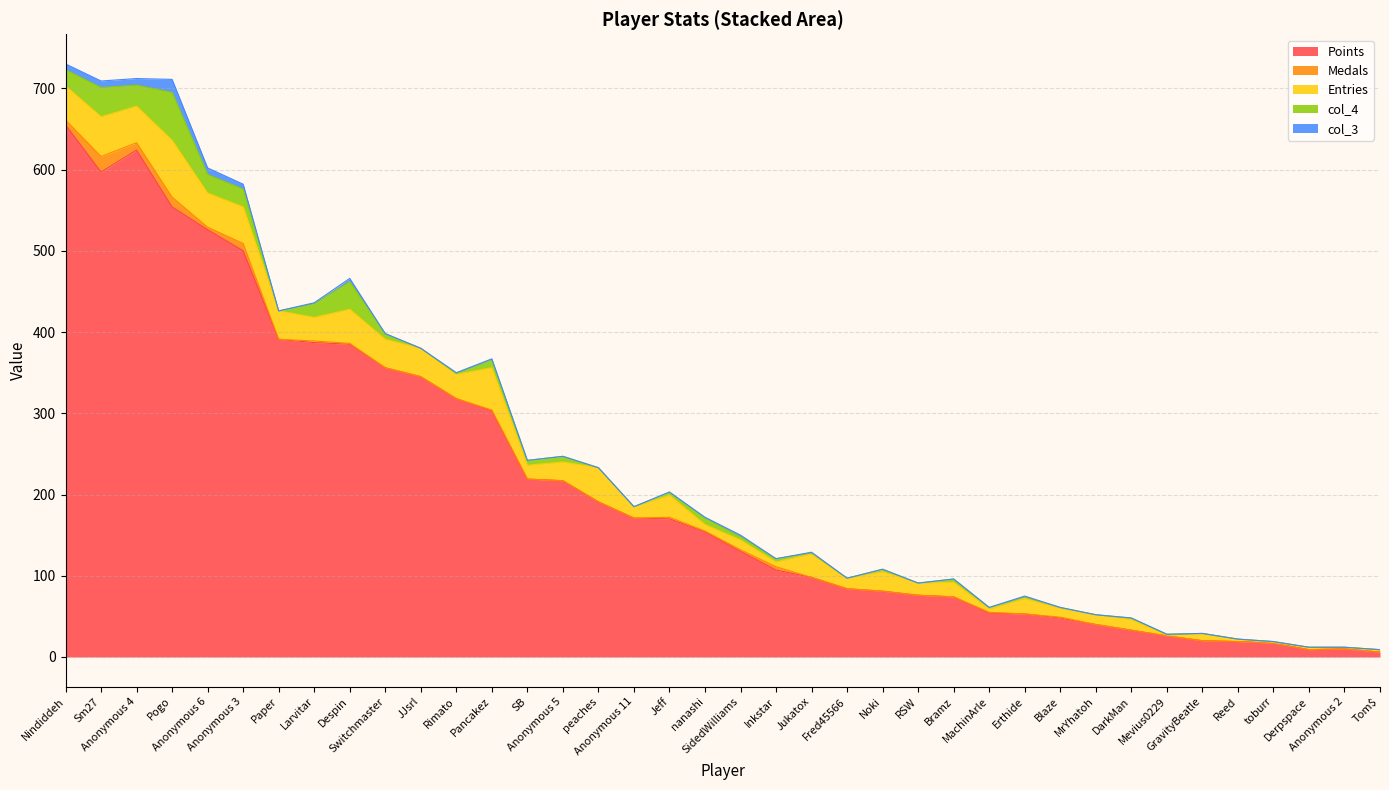

How many values in the col_4 series are below 2?

17